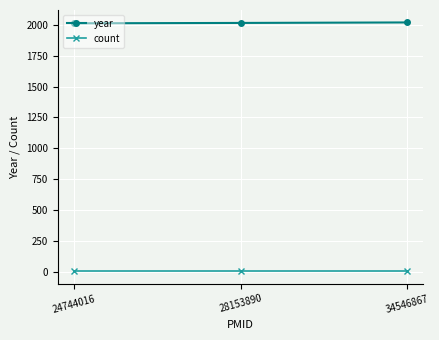

What are all the series names shown in the legend?

year, count